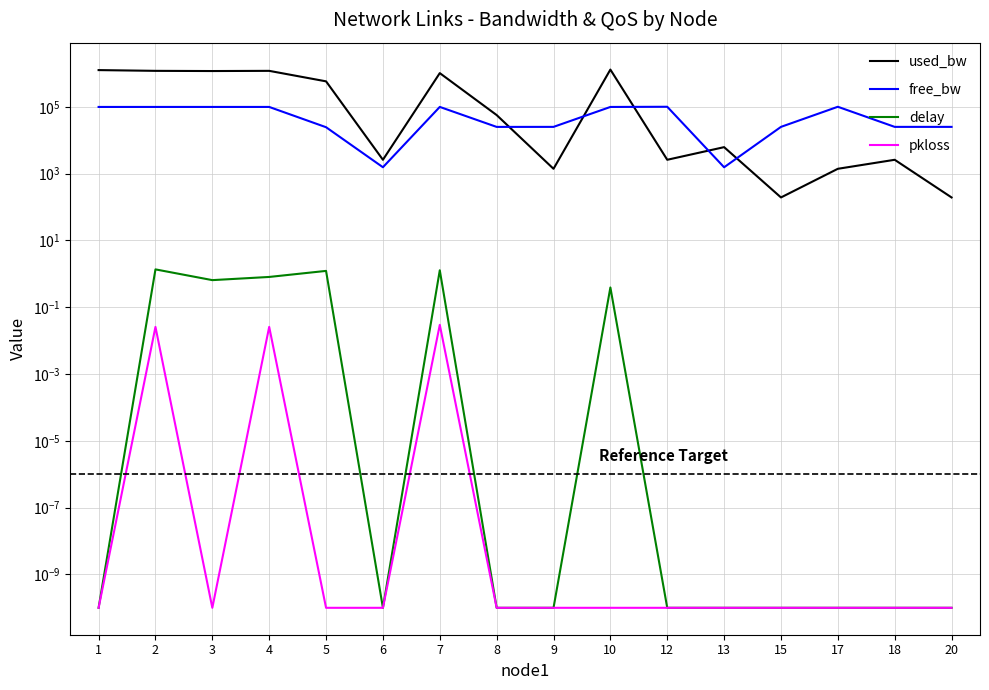

At 7, list the series in order from smallest to largest.

pkloss, delay, free_bw, used_bw